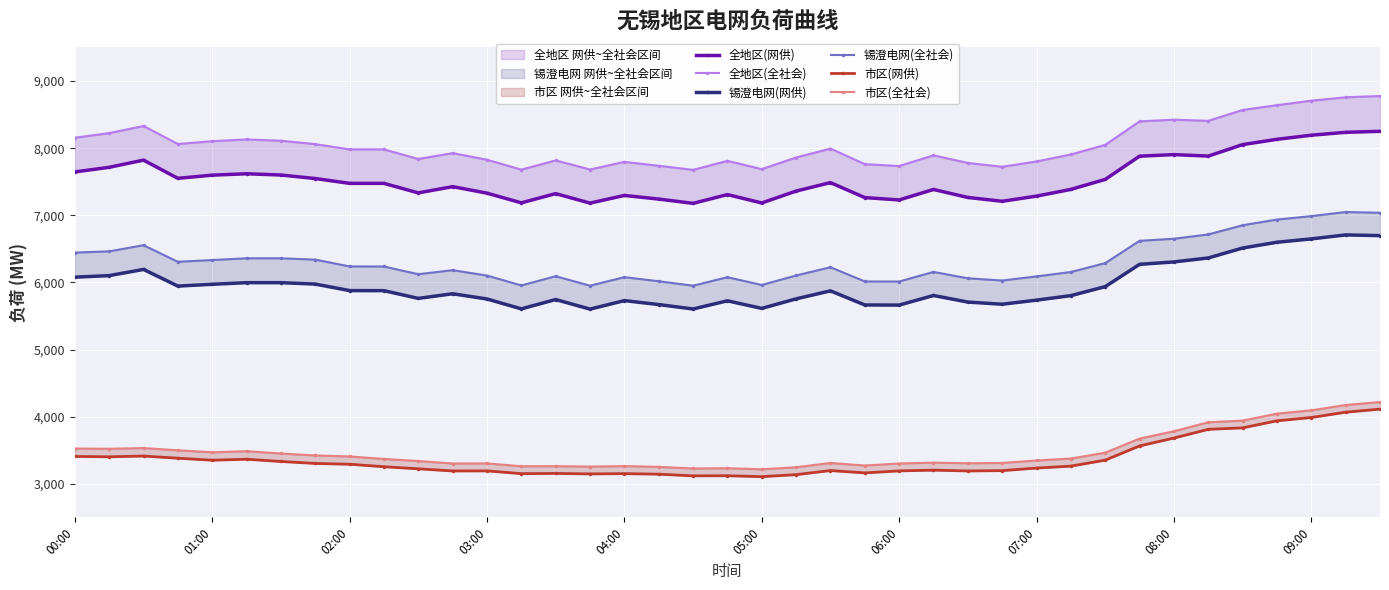

What is the minimum value for 锡澄电网(全社会)?

5952